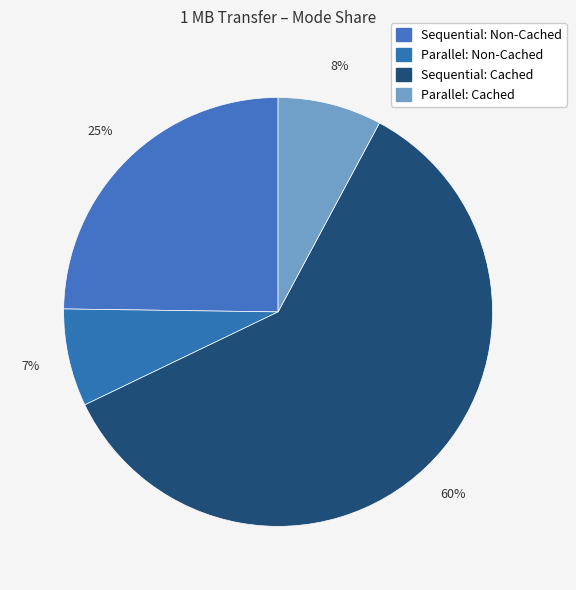

Is it true that Sequential: Cached is 53% of the pie?

False